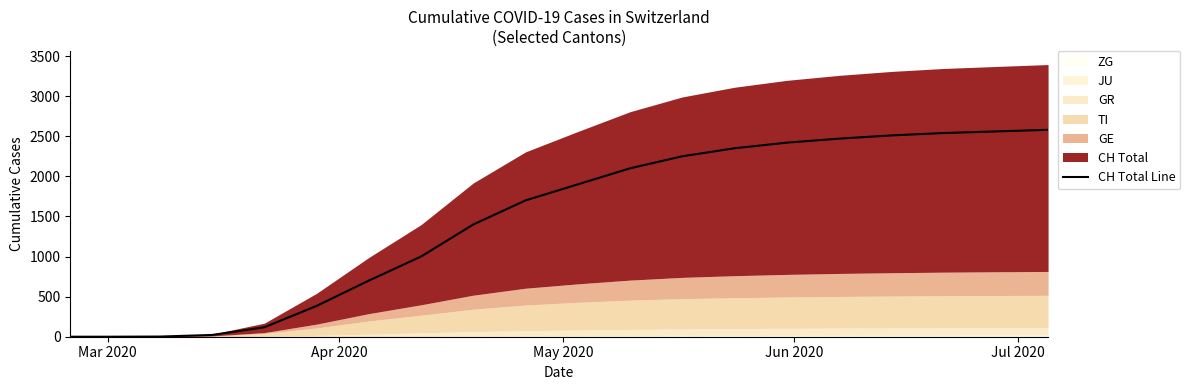

What is the maximum value for CH Total Line?

2580